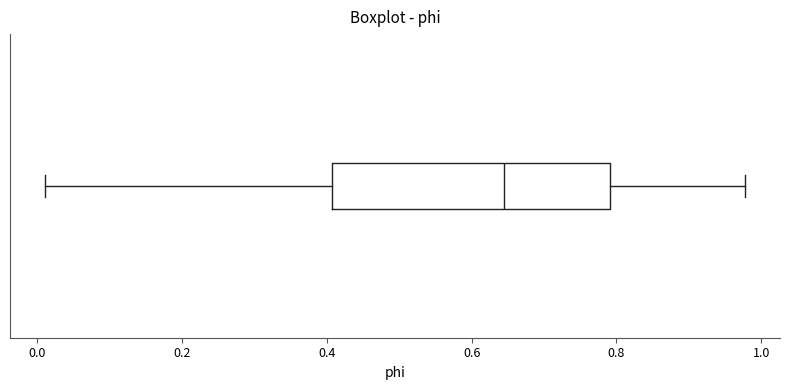

Transcribe this box plot: give where the median line is, the range the box spans, and where the two whiskers end, as read against the x-axis. The values are not printed on the chart, so give them approximately, as read against the axis.

median 0.64, box 0.40 to 0.80, whiskers 0.02 to 0.98